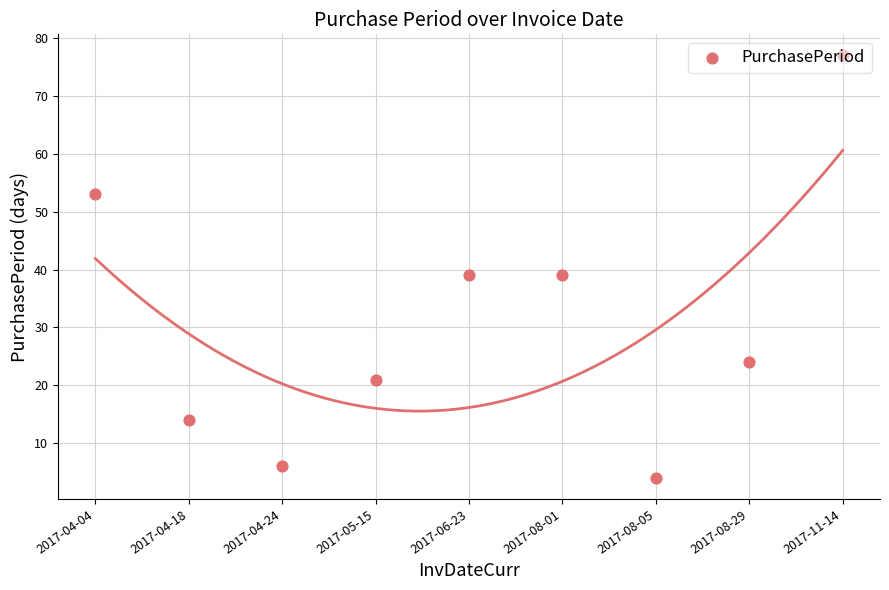

What is the change in value from 2017-04-04 to 2017-11-14?

+24